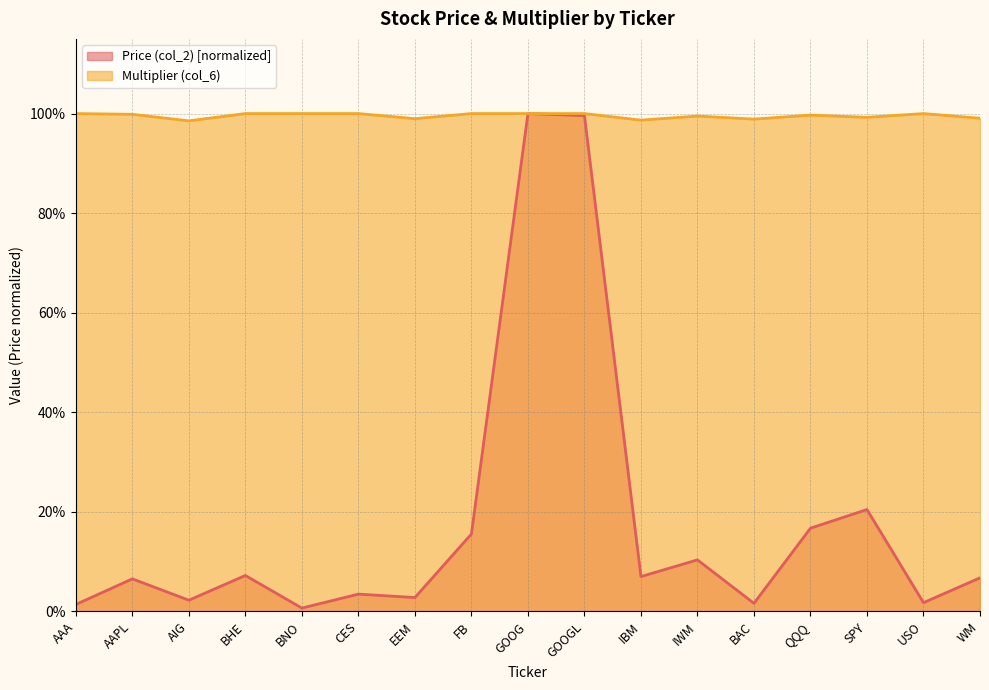

At which label is Price (col_2) closest to 0?

BNO